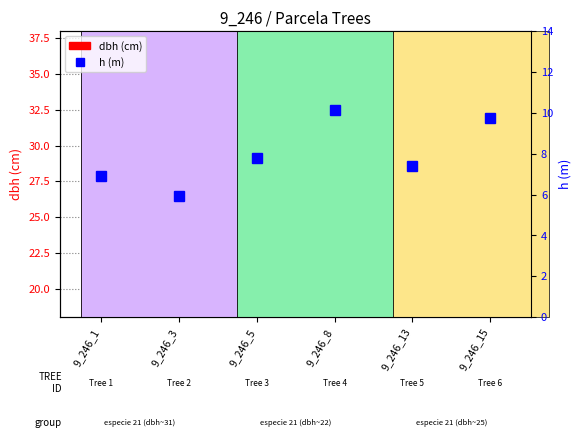

The h (m) series shows 10.6 at 9_246_5. True or false?

False